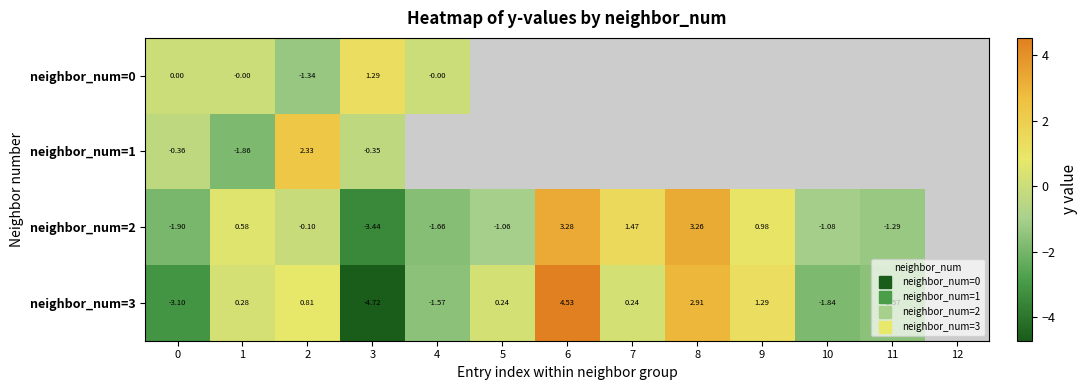

Which series changed the most between 7 and 8?

neighbor_num=3